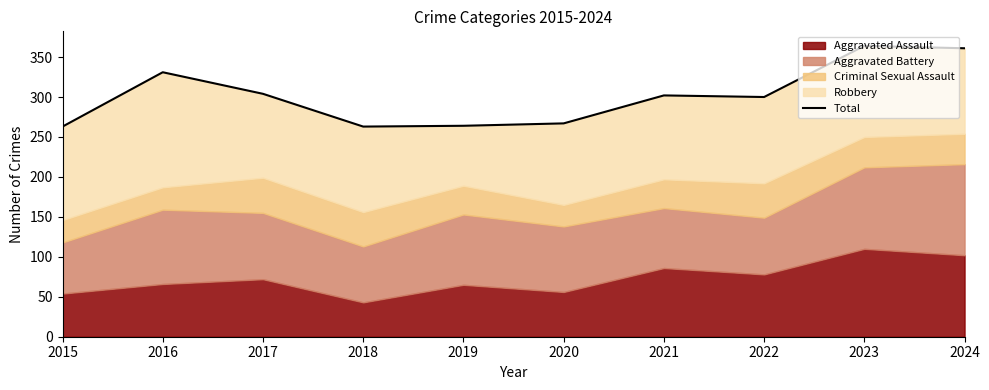

Reading left to right, transcribe all the data shown in this chart.

263	331	304	263	264	267	302	300	364	361